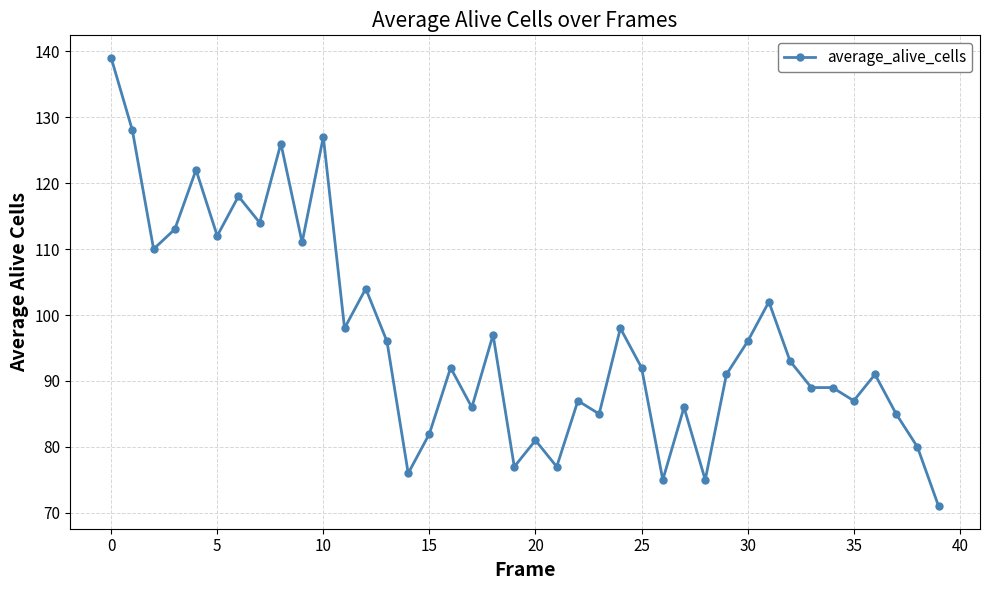

True or false: the data has more than 1 interior local peaks.

True